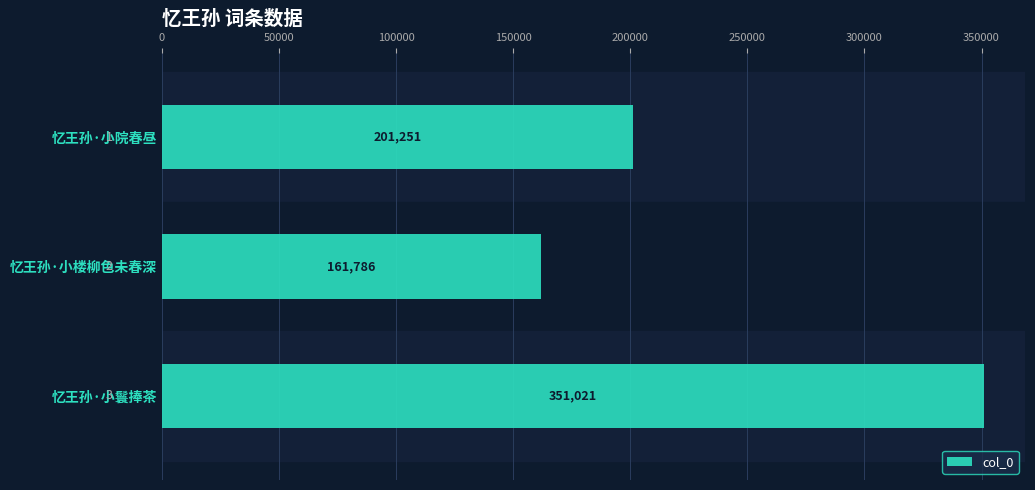

List the labels in order of value, largest first.

忆王孙·小鬟捧茶, 忆王孙·小院春昼, 忆王孙·小楼柳色未春深